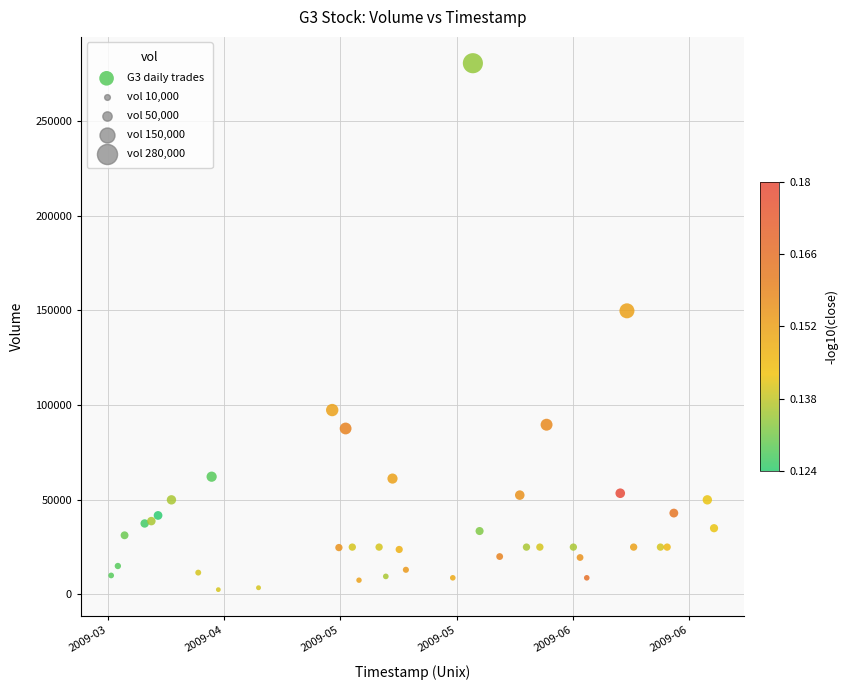

What Y value in the scatter plot is closest to 141512?

149748